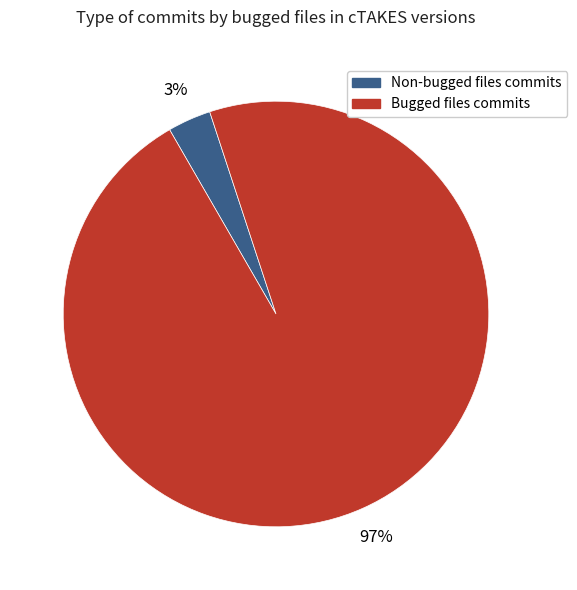

To the nearest percent, what is the average slice percentage?

50%